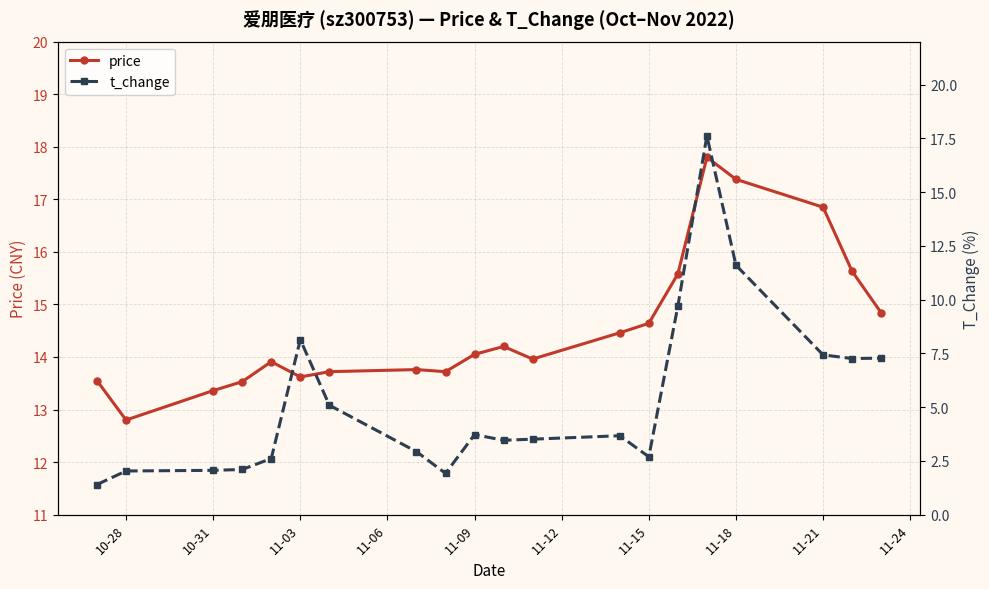

The value of price at 11-18 is 17.4. True or false?

True